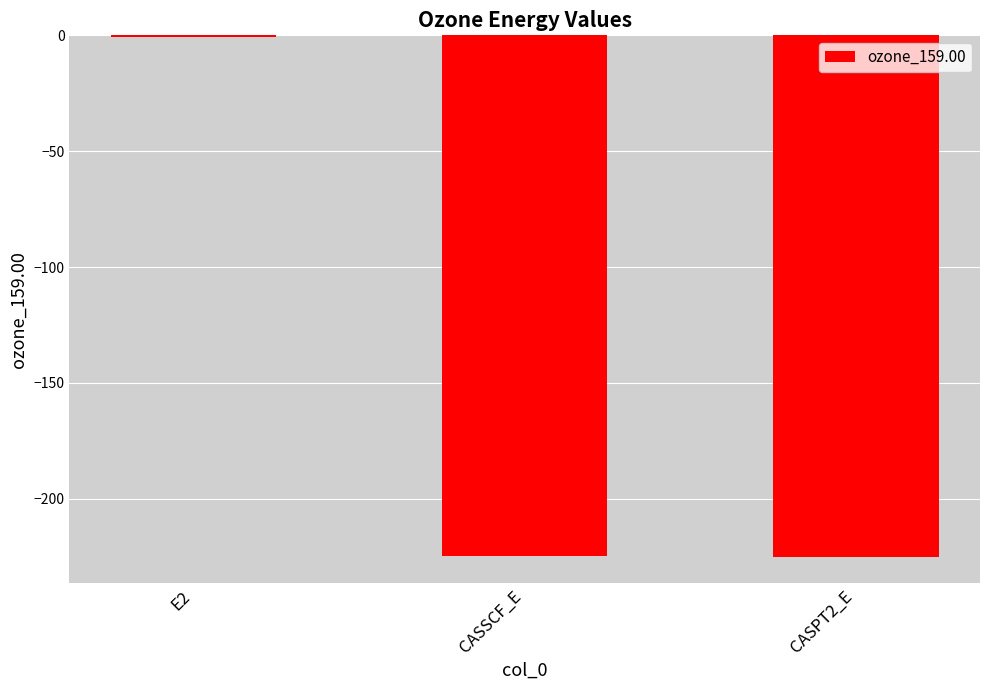

Count the number of categories in the chart.

3